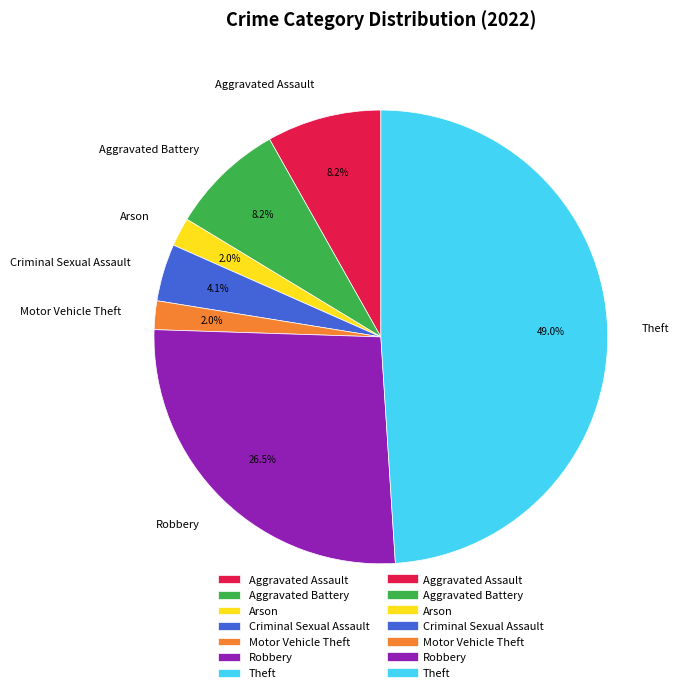

The Aggravated Battery slice represents 8% of the pie. True or false?

True